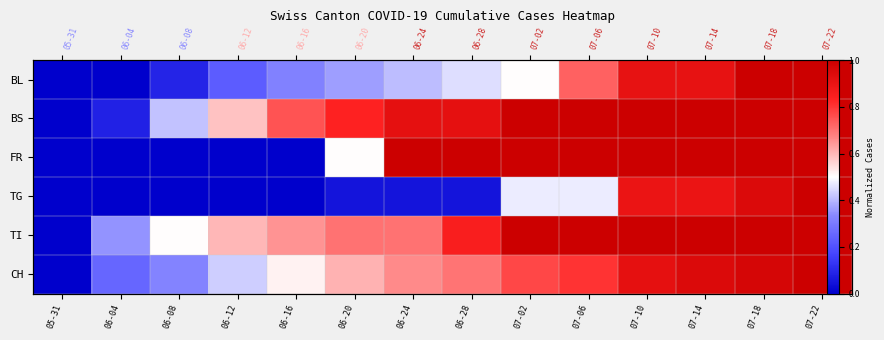

Count the number of categories in the chart.

14